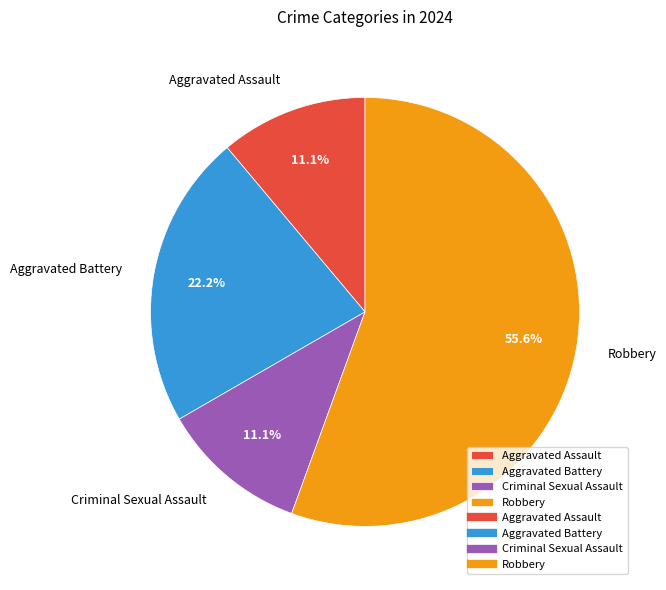

How much of the chart is everything except Aggravated Assault?

88.9%